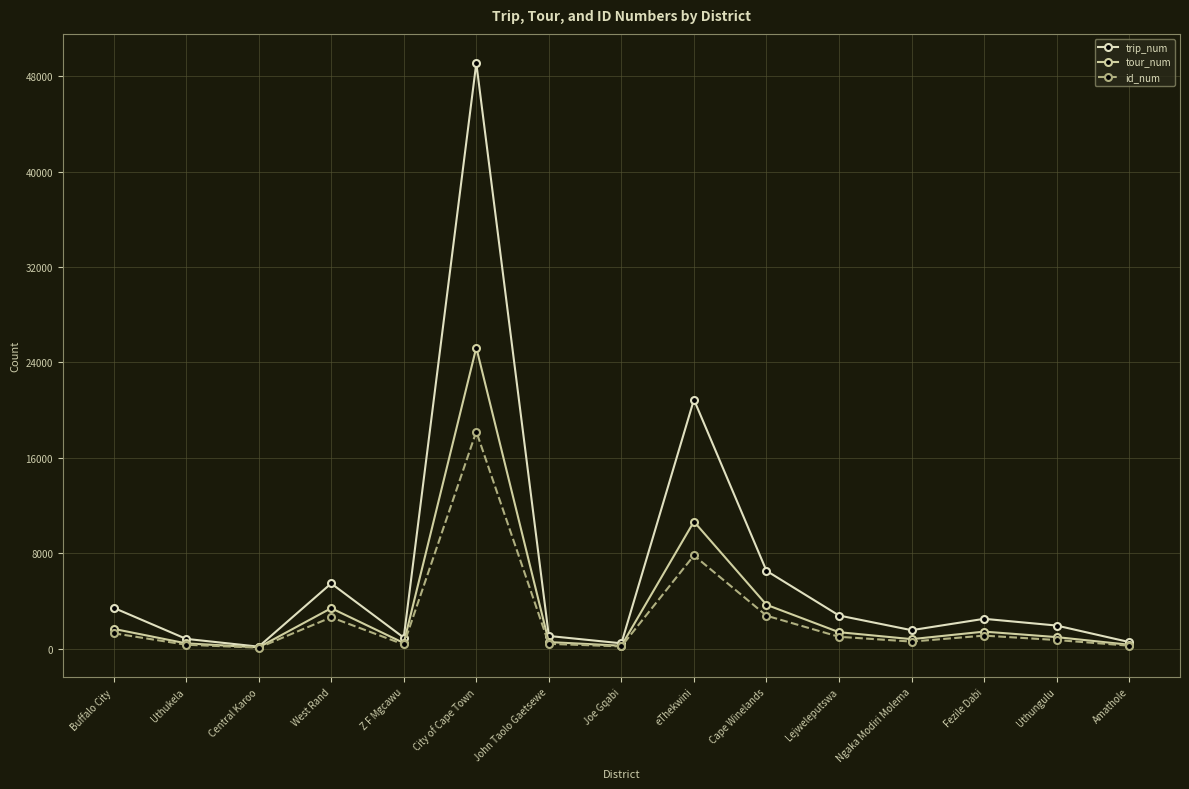

How many lines are shown in the chart?

3